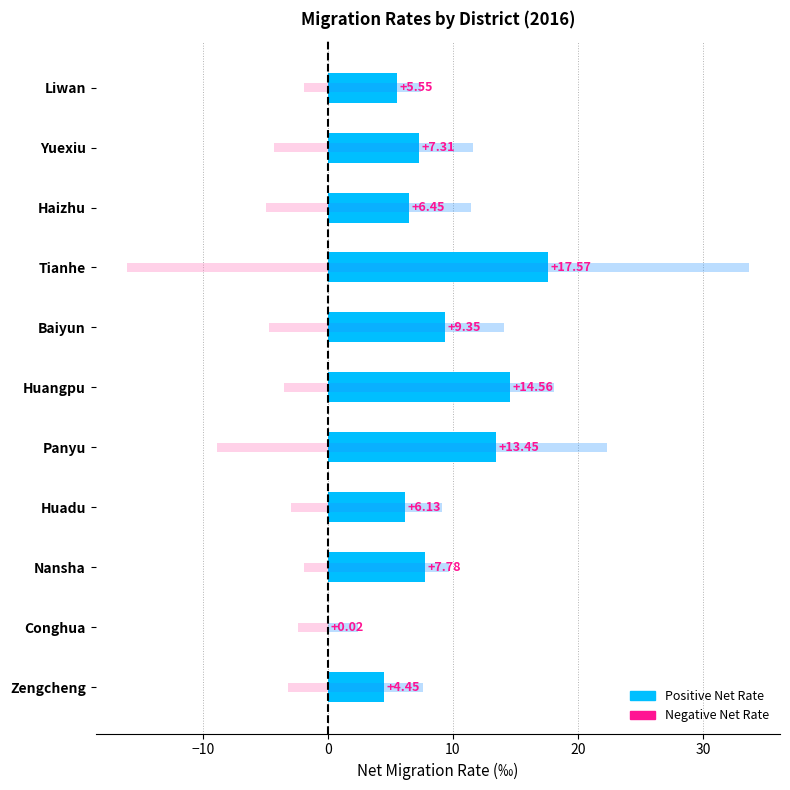

What is the value of the Immigration Rate bar at the 8th from the left?

33.7